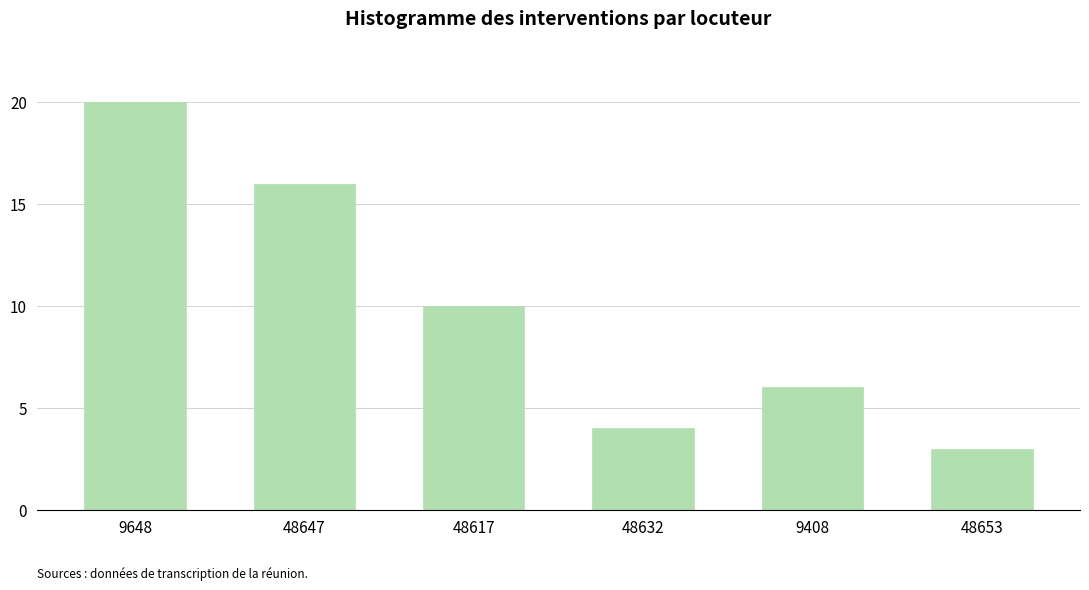

Reading left to right, transcribe all the data shown in this chart.

9648=20	48647=16	48617=10	48632=4	9408=6	48653=3